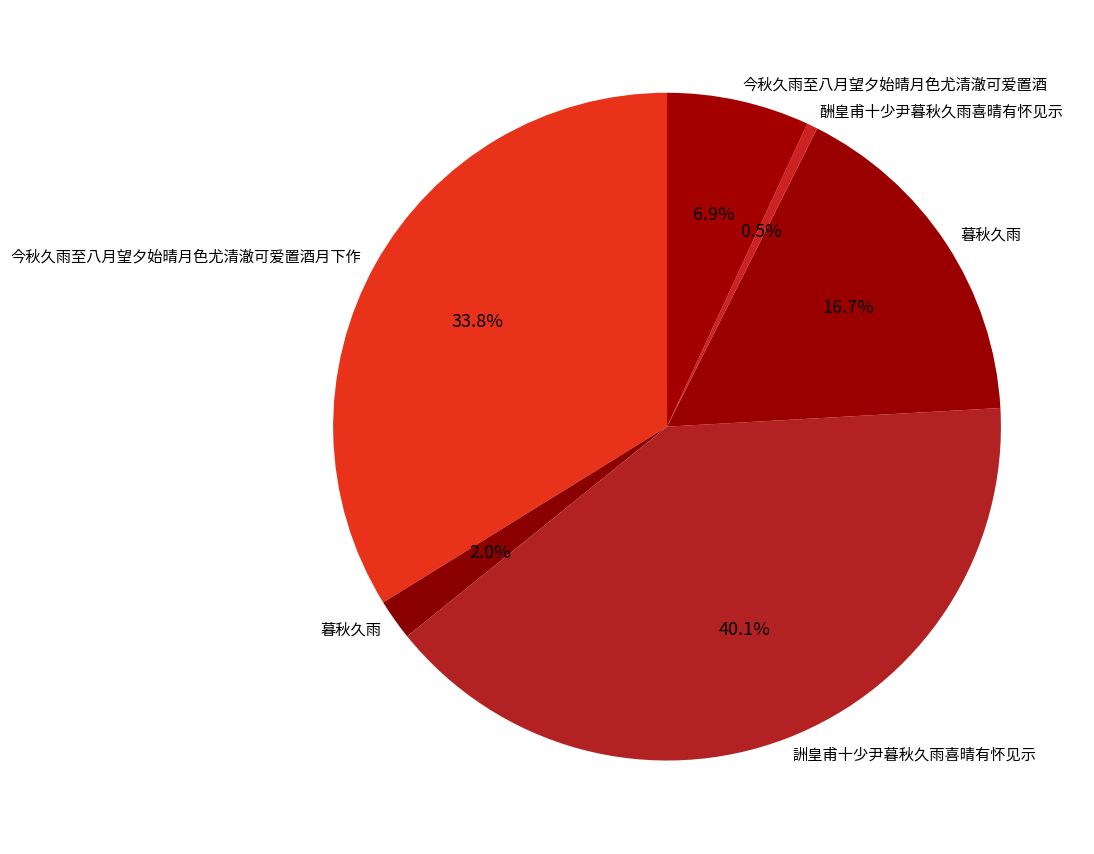

Count the number of slices in the pie.

6